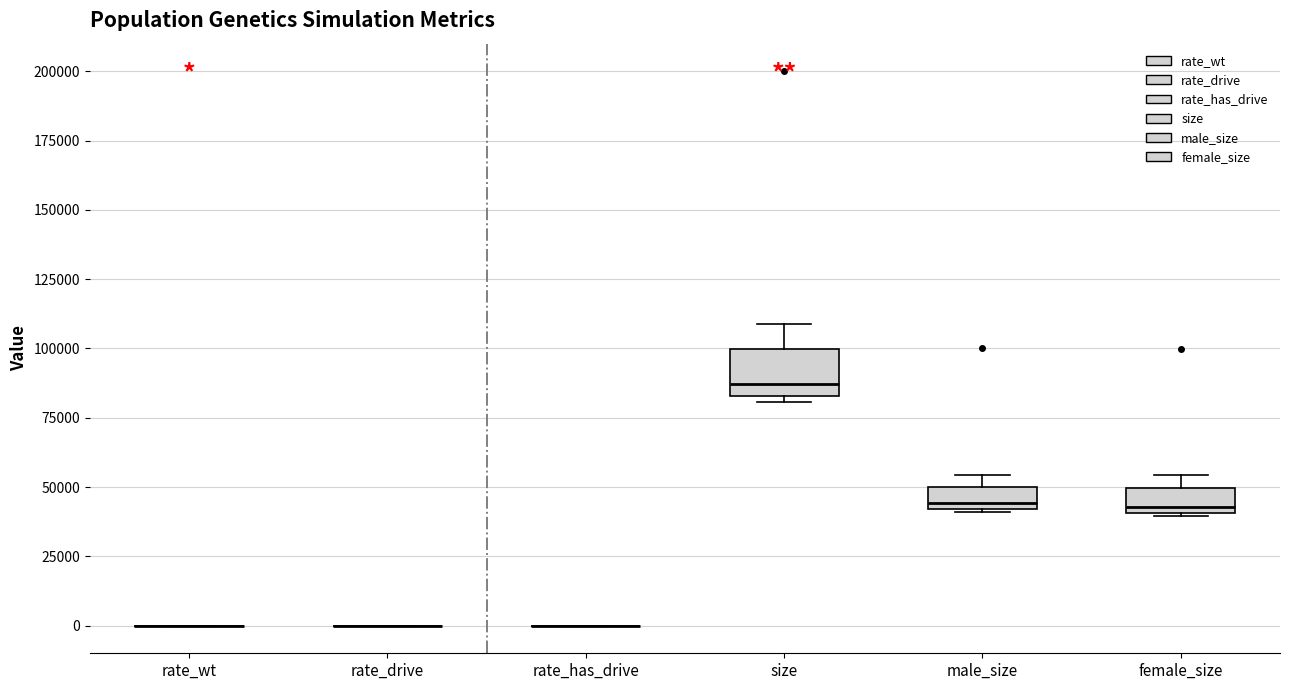

Reading left to right, read every box against the y-axis: the position of its median line, the range the box covers, and the ends of its whiskers. The values are not printed on the chart, so give them approximately, as read against the axis.

rate_wt: box collapsed to a line at 0, whiskers 0 to 0
rate_drive: box collapsed to a line at 0, whiskers 0 to 0
rate_has_drive: box collapsed to a line at 0, whiskers 0 to 0
size: median 85000 (just above the box's lower edge), box 85000 to 100000, whiskers 80000 to 110000
male_size: median 45000, box 40000 to 50000, whiskers 40000 to 55000
female_size: median 45000, box 40000 to 50000, whiskers 40000 to 55000